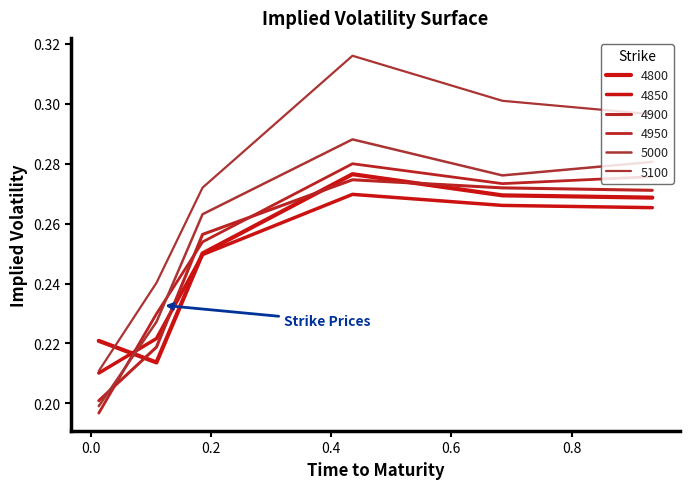

Which label corresponds to the largest value in the chart?

0.4356164383561644